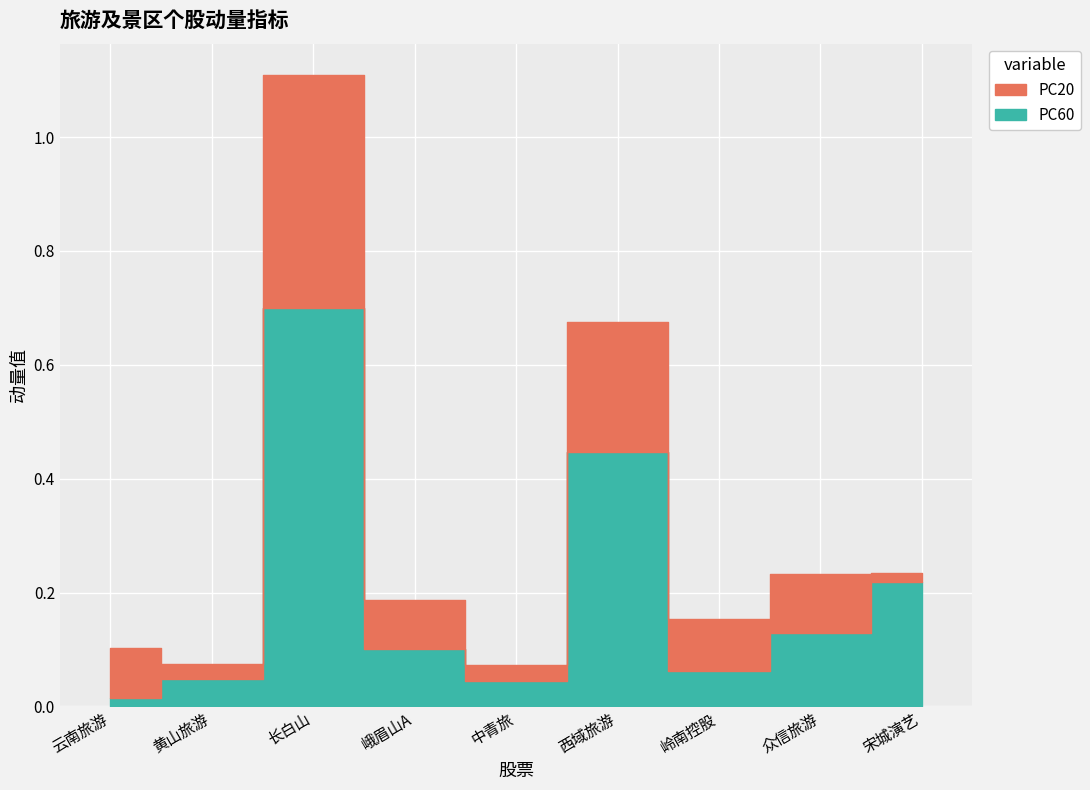

Which category has the lowest value in the PC20 series?

宋城演艺